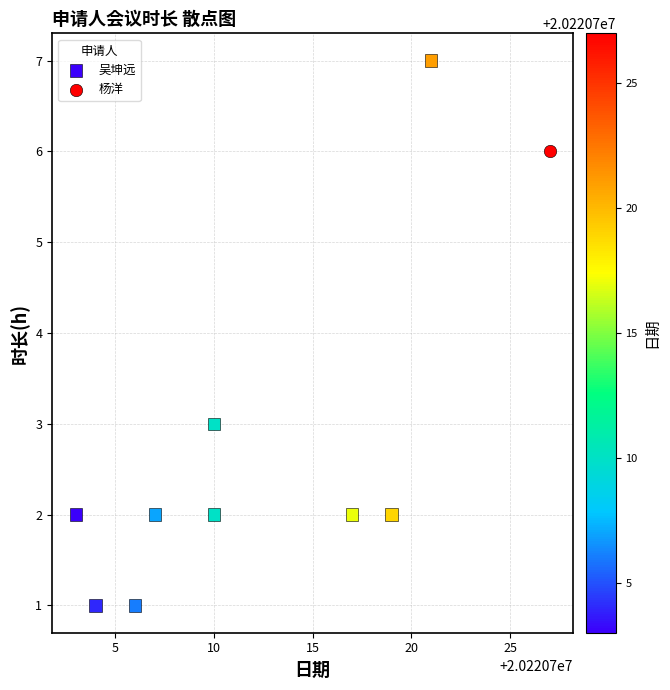

What are all the series names shown in the legend?

吴坤远, 杨洋